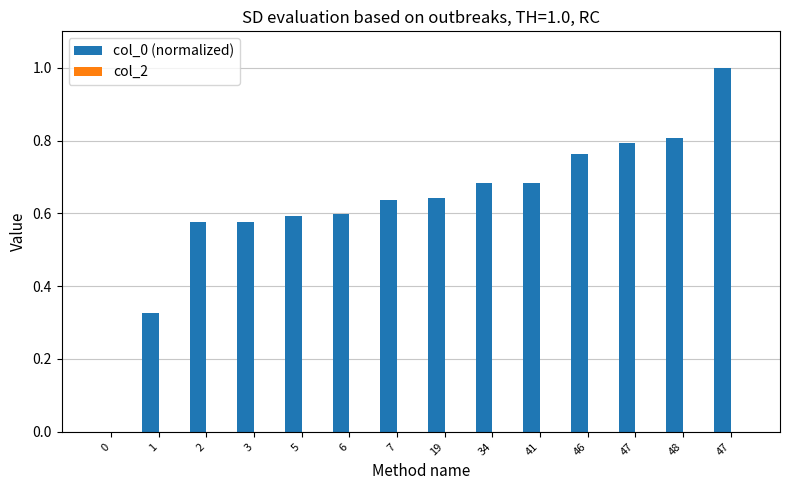

Are the bars horizontal?

No